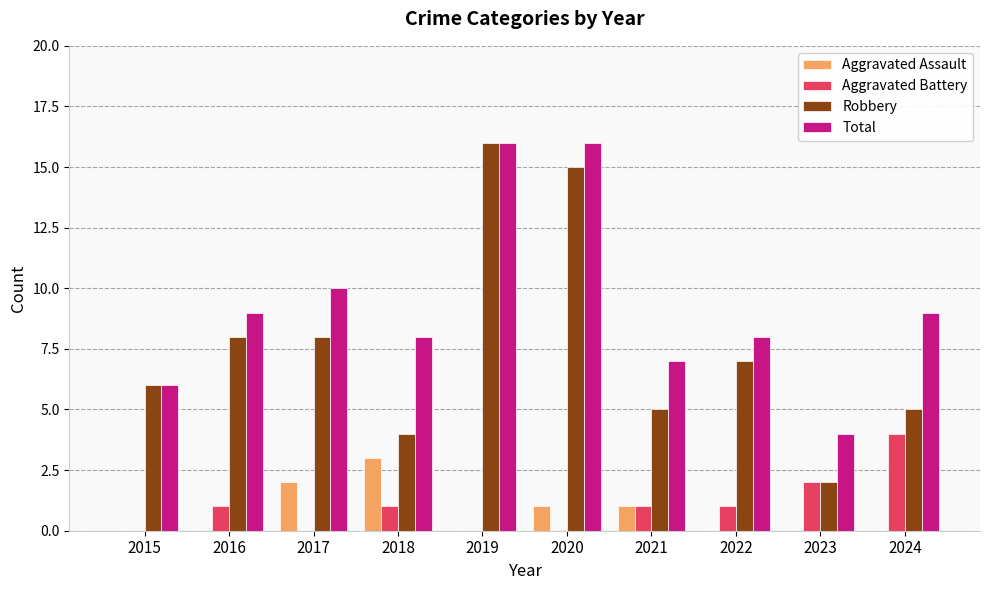

Which series has the largest total across all categories?

Total